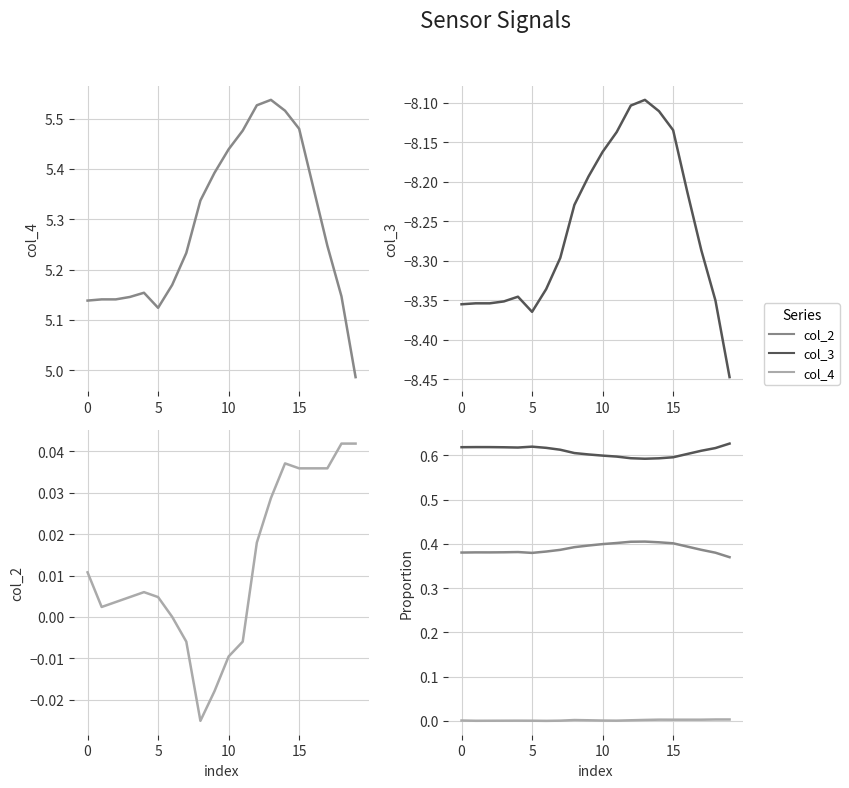

Which has a higher value, 20 or 18?

18